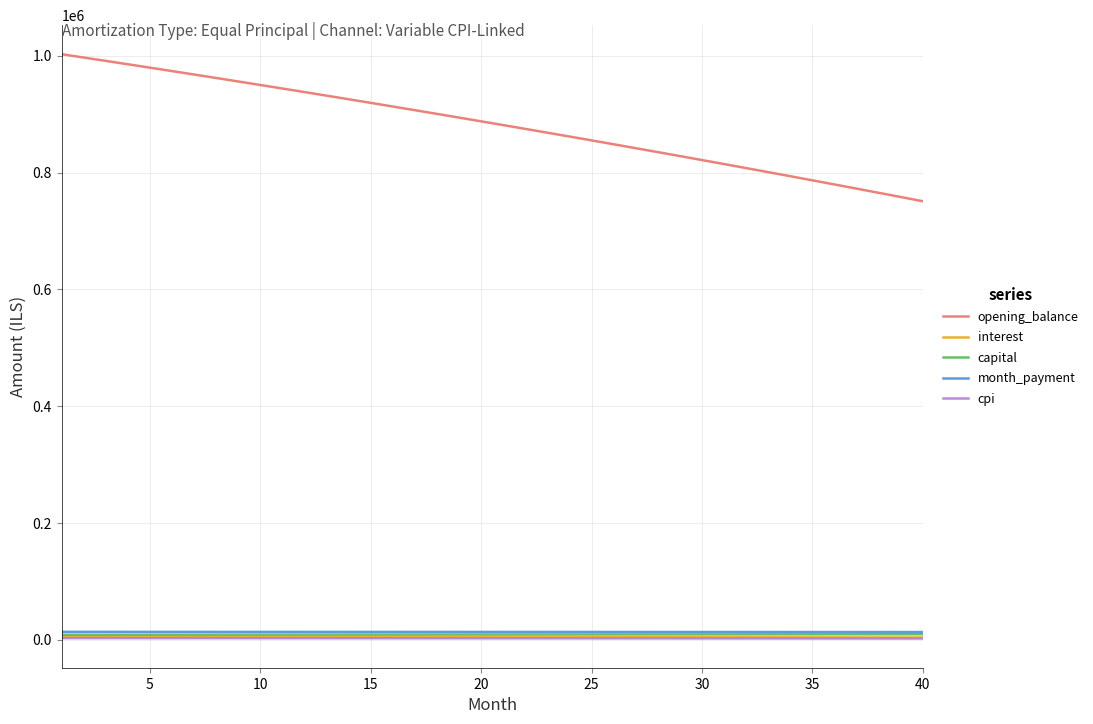

Which series has the largest range (max minus min)?

opening_balance